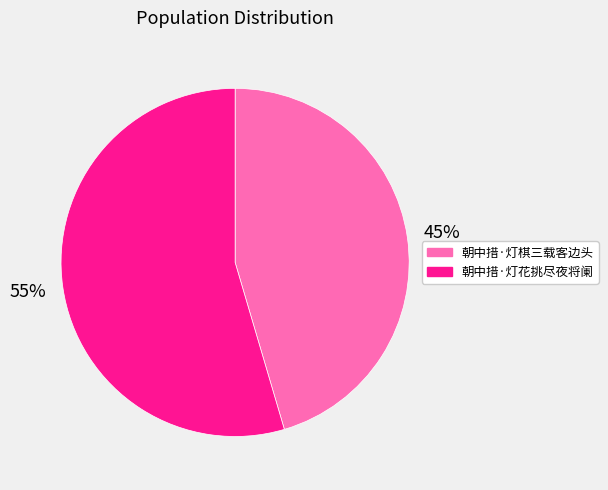

True or false: 朝中措·灯棋三载客边头 accounts for 45% of the total.

True